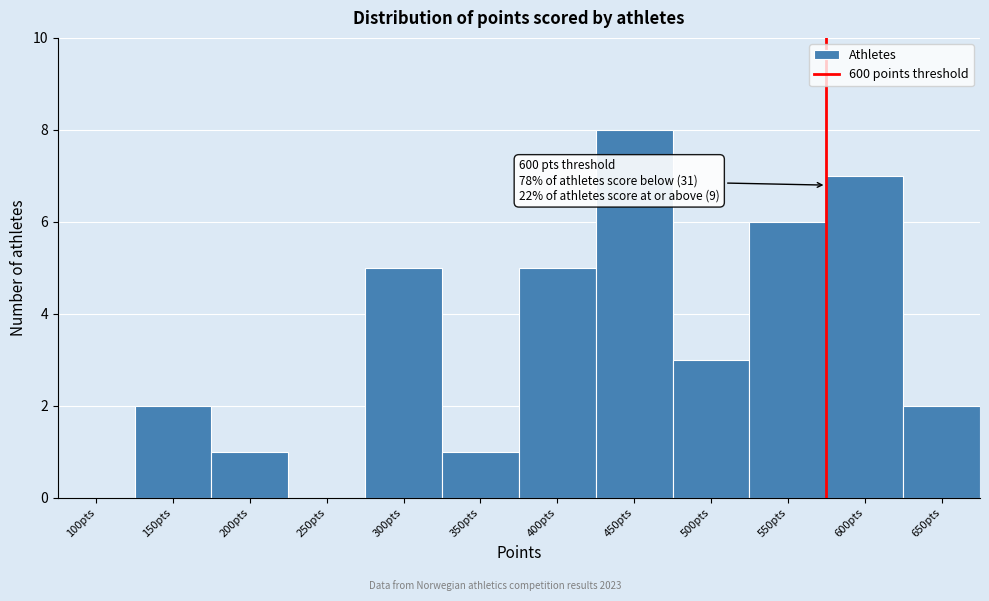

Reading left to right, what are all the values shown in this chart?

100pts=0	150pts=2	200pts=1	250pts=0	300pts=5	350pts=1	400pts=5	450pts=8	500pts=3	550pts=6	600pts=7	650pts=2